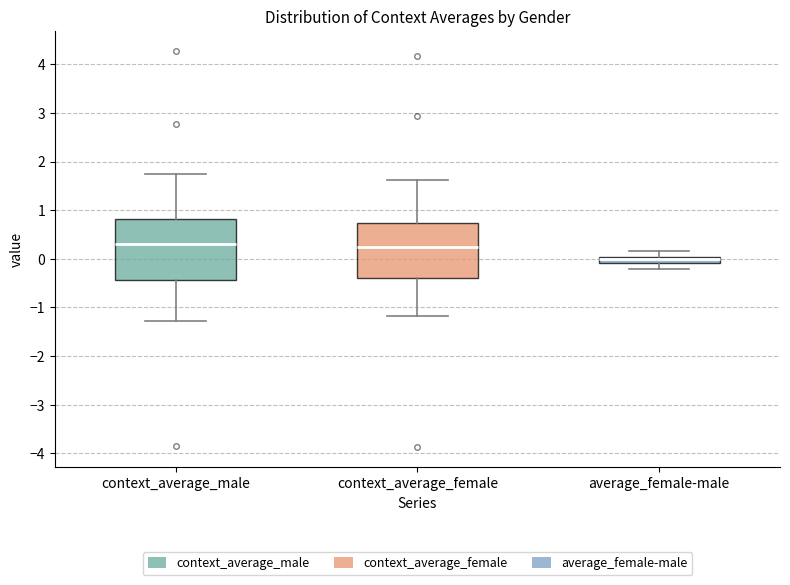

Which box is the tallest, from its lower edge to its upper edge?

context_average_male